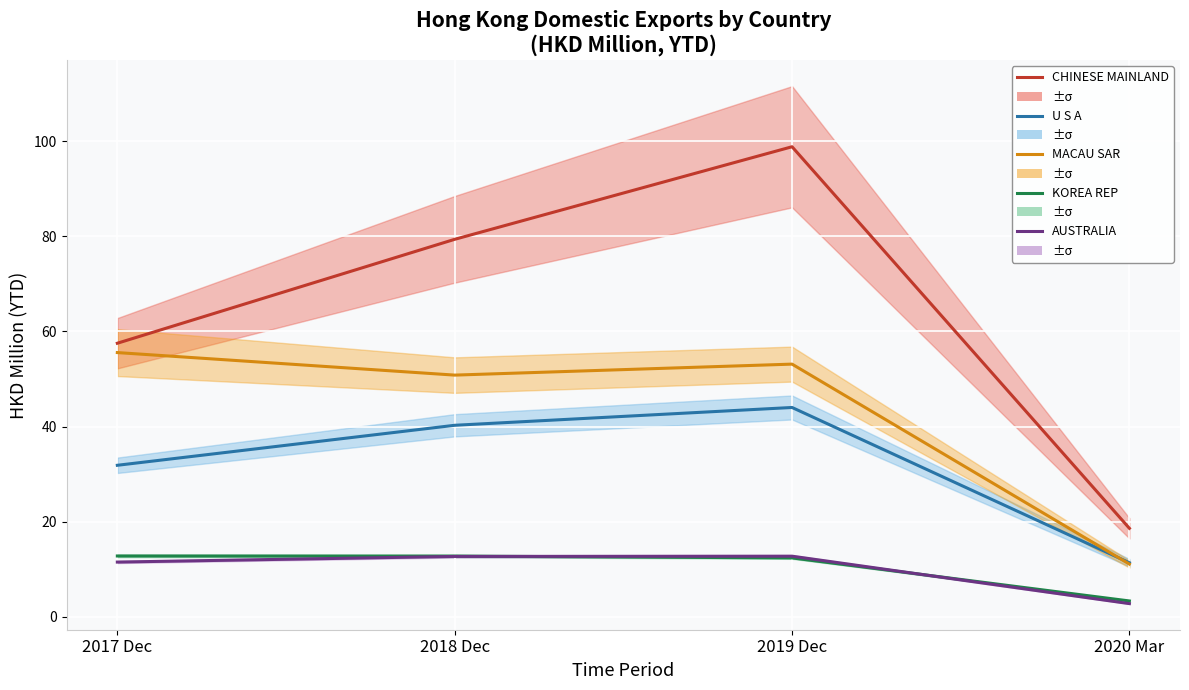

True or false: CHINESE MAINLAND and U S A intersect in this chart.

False